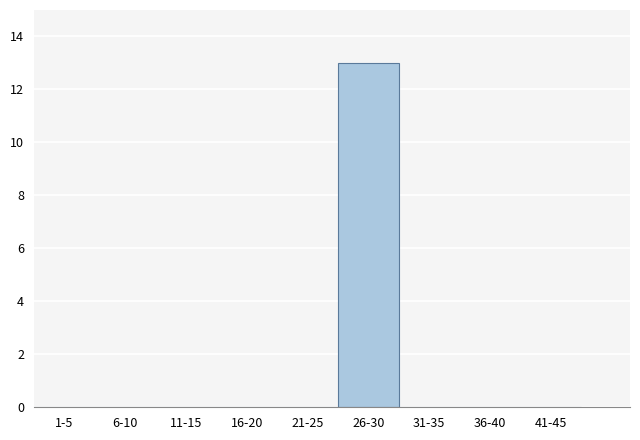

Reading right to left, what are all the values shown in this chart?

41-45=0	36-40=0	31-35=0	26-30=13	21-25=0	16-20=0	11-15=0	6-10=0	1-5=0